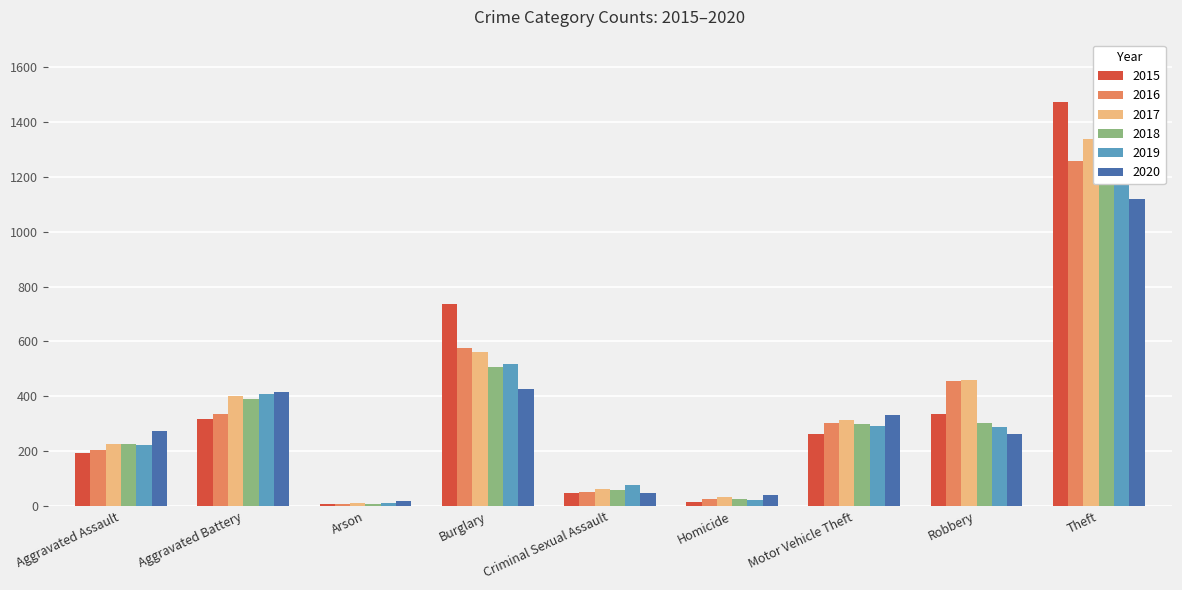

The 2016 series shows 313 at Aggravated Assault. True or false?

False